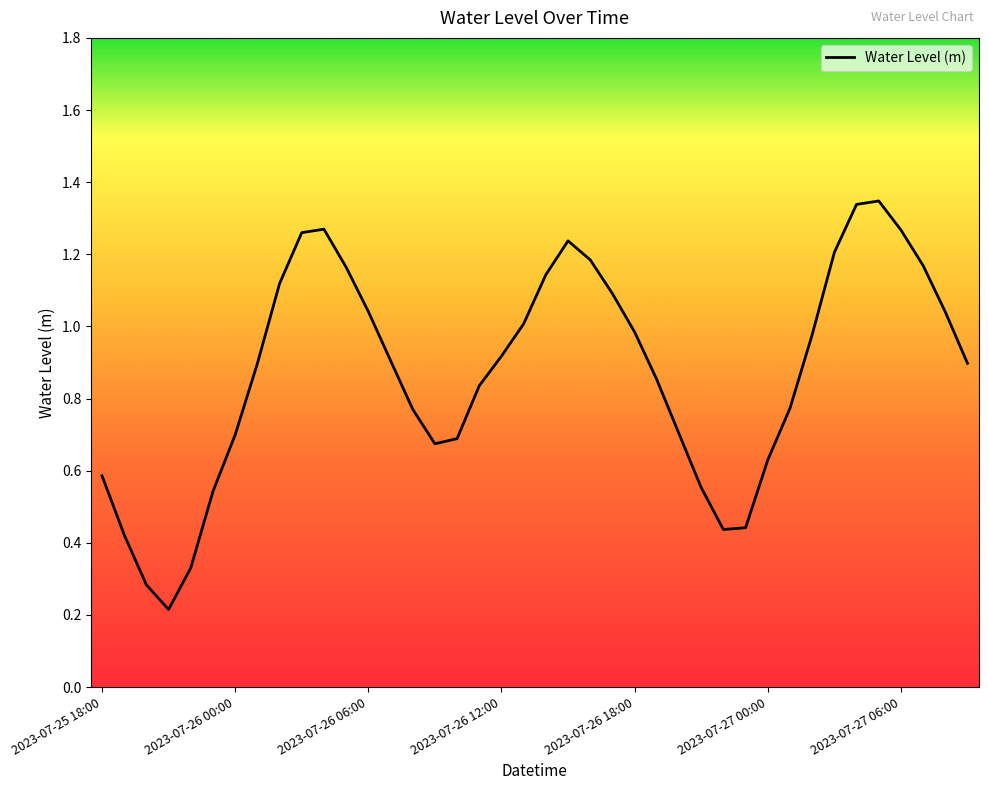

What is the greatest value displayed?

1.3